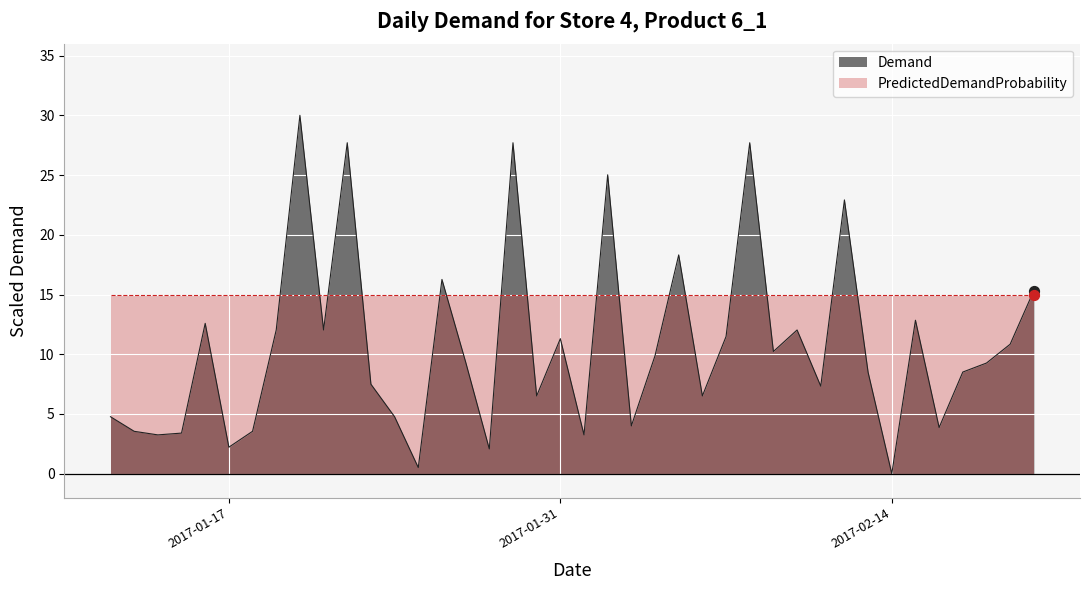

What is the ratio of the value at 2017-01-22 to the value at 2017-02-15?

2.2